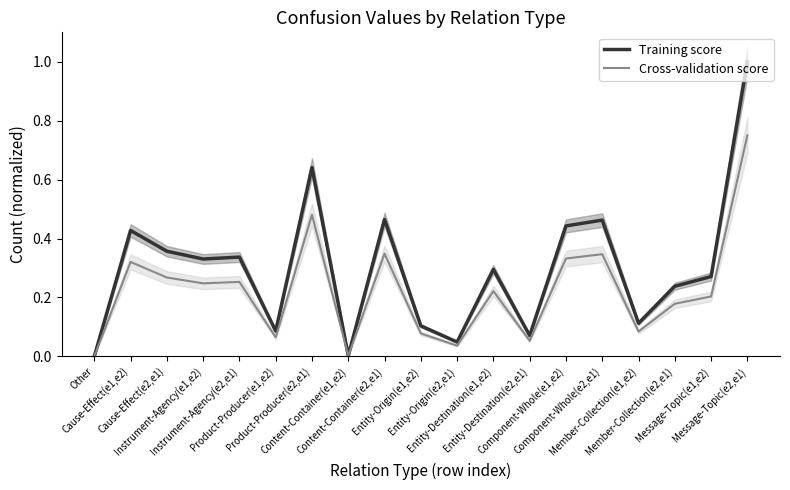

Is the value of Training score at Message-Topic(e1,e2) greater than the value of Cross-validation score at Cause-Effect(e1,e2)?

No